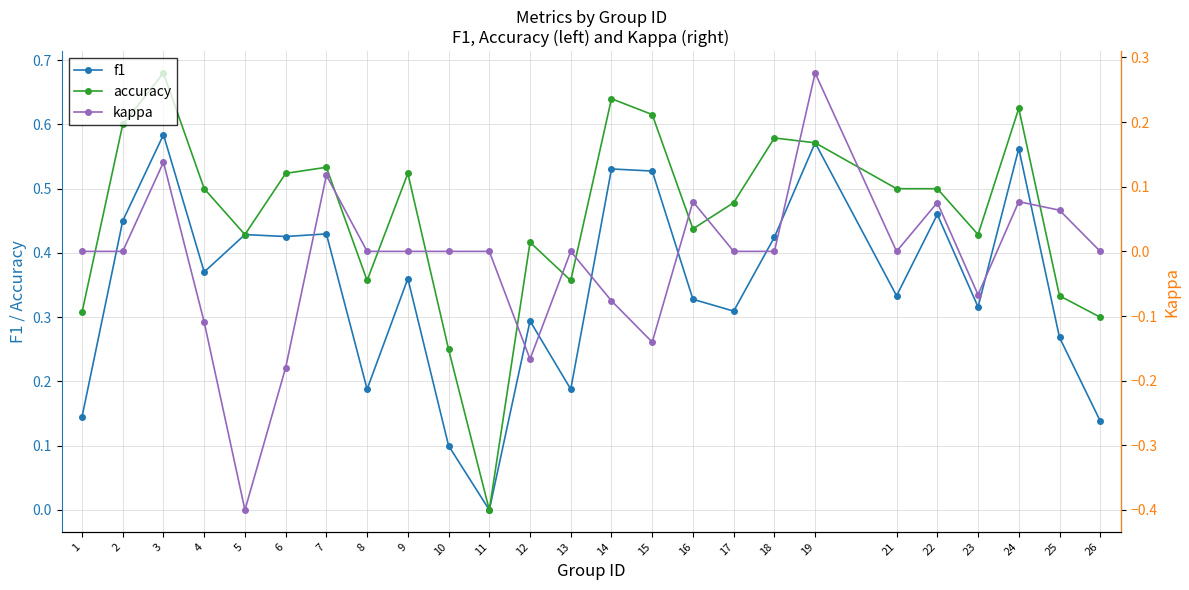

What is the total value across all series at 19?

1.4